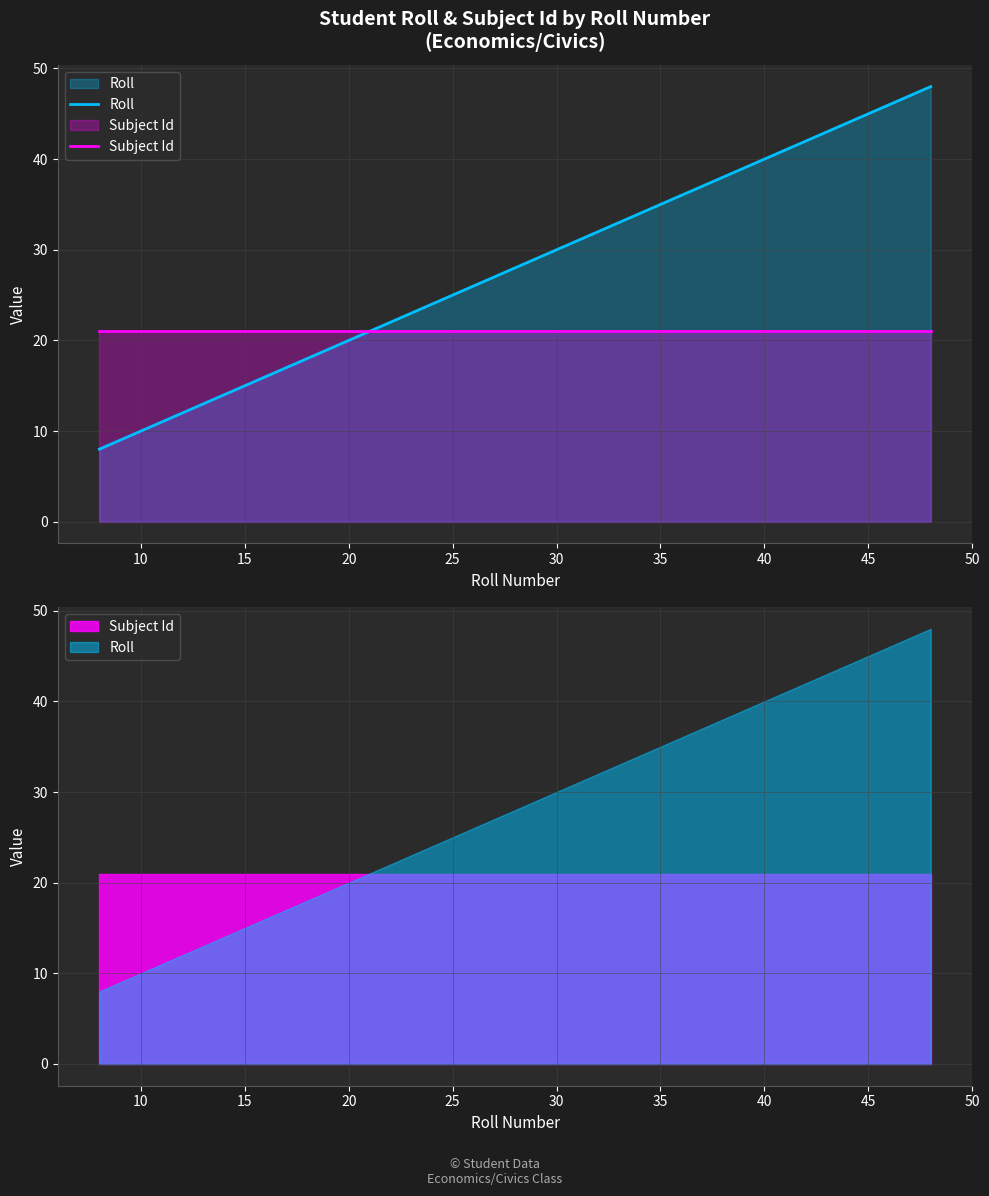

Which has a higher value, 25 or 30?

30